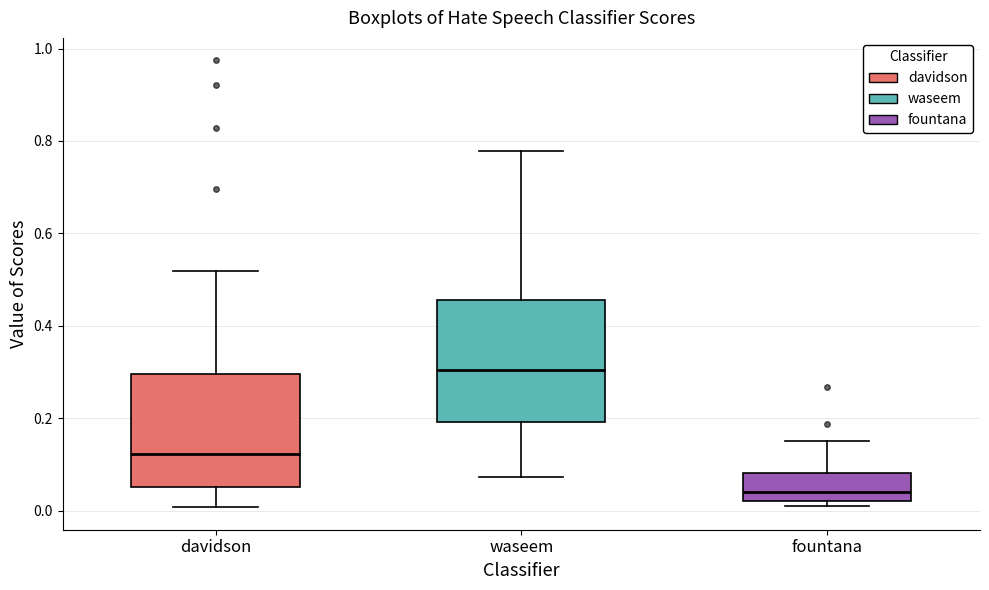

Reading left to right, read every box against the y-axis: the position of its median line, the range the box covers, and the ends of its whiskers. The values are not printed on the chart, so give them approximately, as read against the axis.

davidson: median 0.12, box 0.06 to 0.30, whiskers 0.00 to 0.52
waseem: median 0.30, box 0.20 to 0.46, whiskers 0.08 to 0.78
fountana: median 0.04, box 0.02 to 0.08, whiskers 0.00 to 0.16